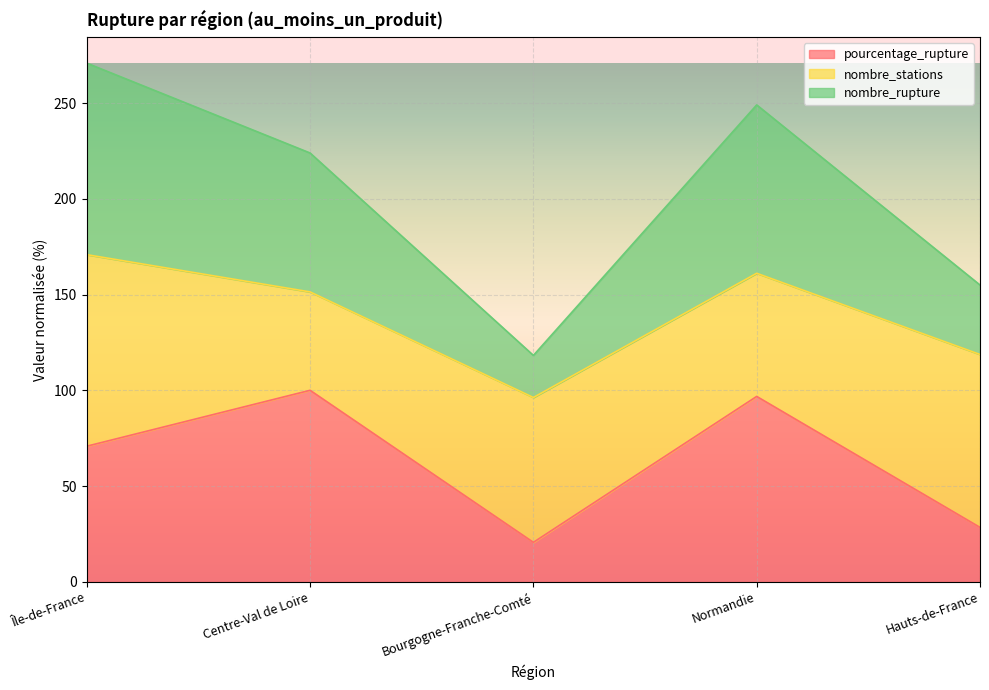

What position from the right is Bourgogne-Franche-Comté?

3